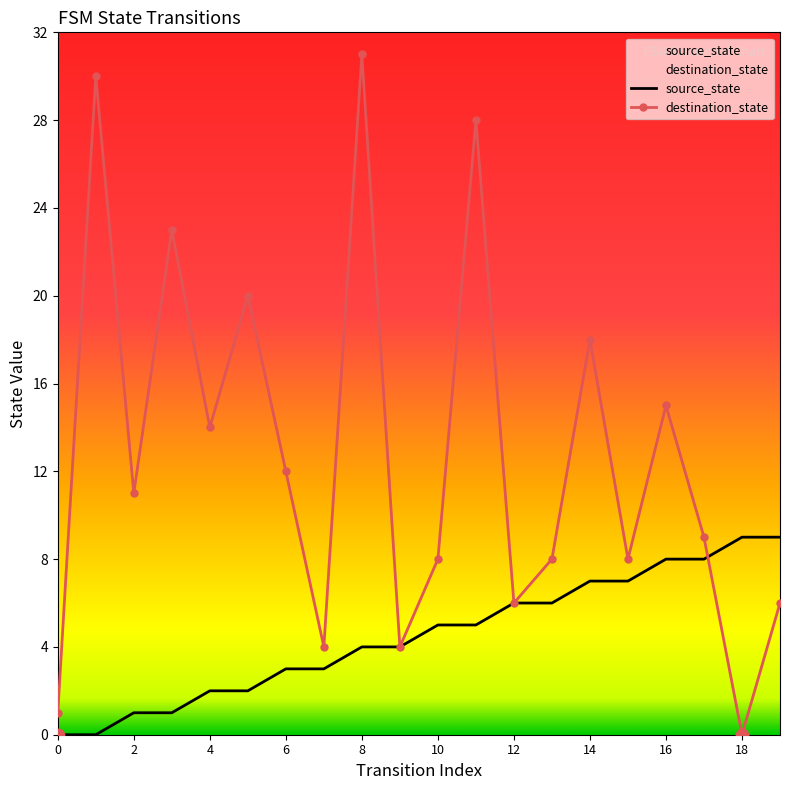

What is the total value across all series at 15?

15